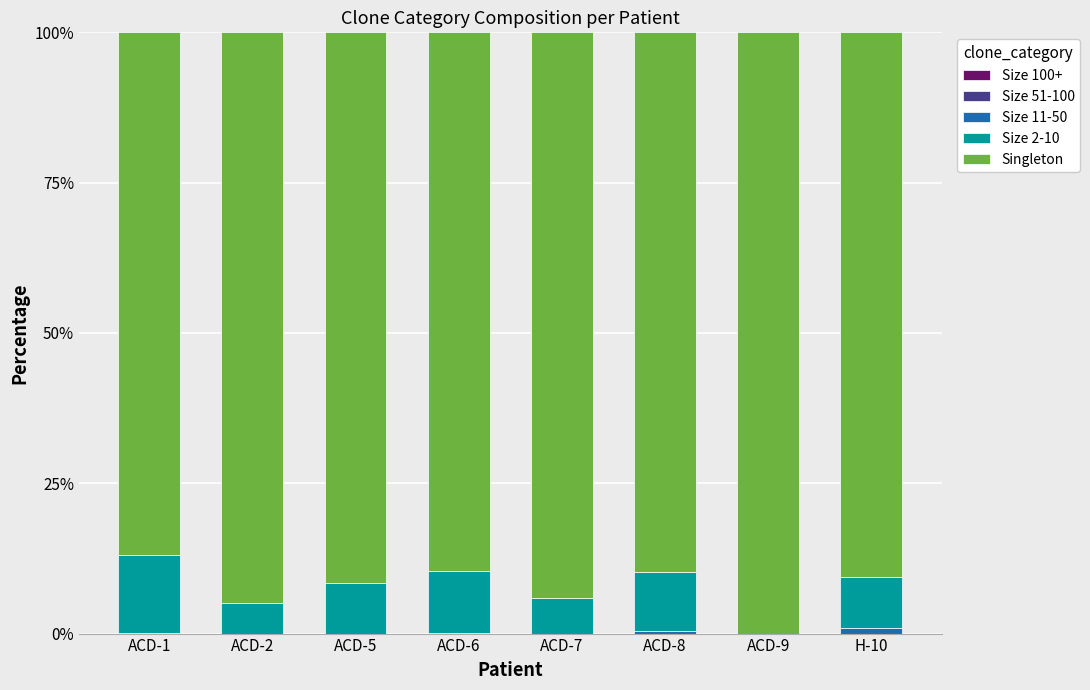

What is the total value across all series at ACD-5?

100.0